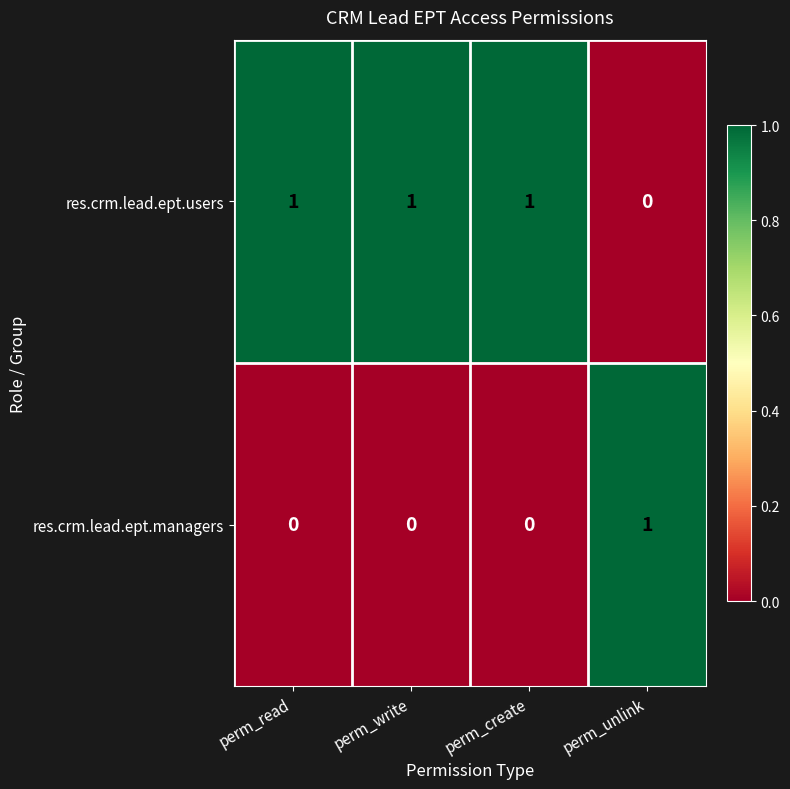

Reading left to right, list all the values displayed in this chart.

res.crm.lead.ept.users: 1	1	1	0
res.crm.lead.ept.managers: 0	0	0	1